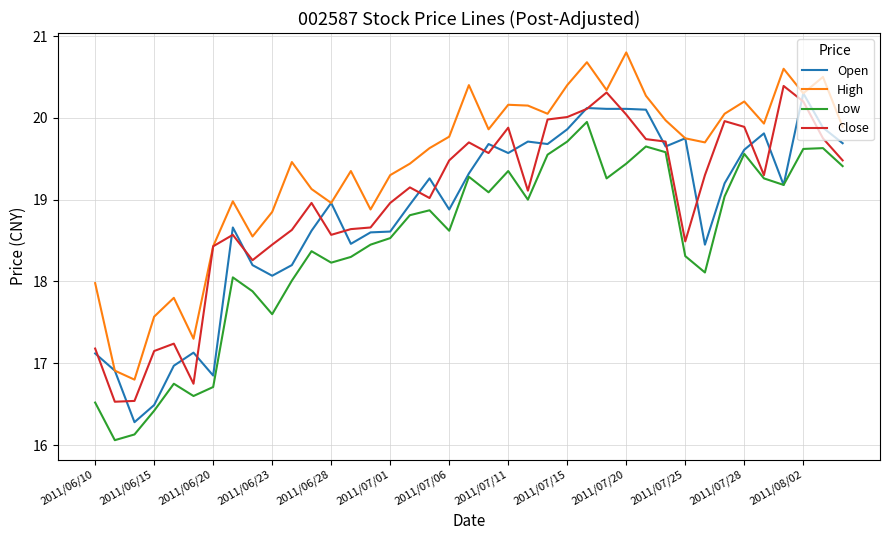

How many lines are shown in the chart?

4